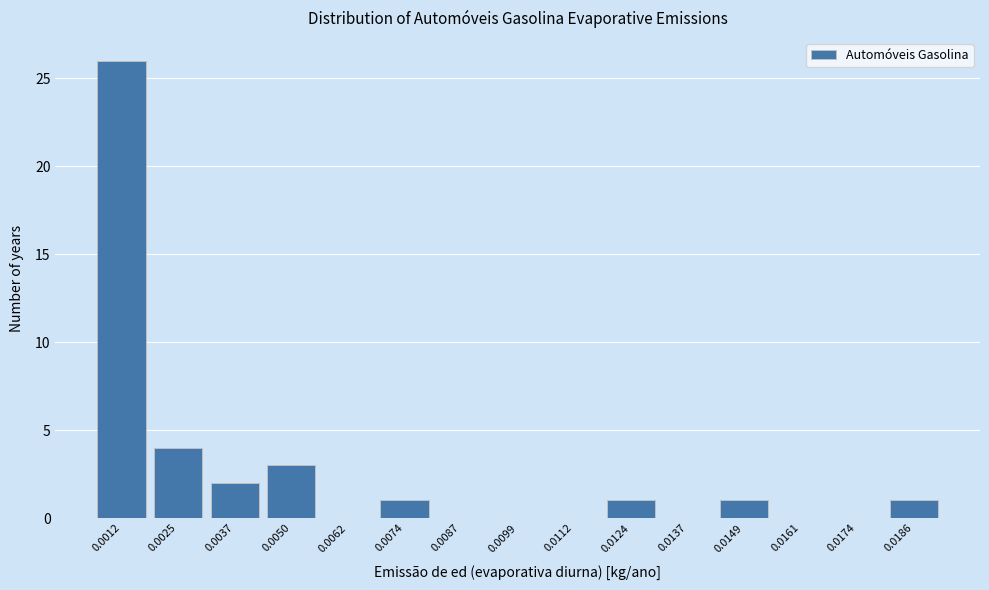

Reading left to right, extract all data points from this chart.

0.0012=26	0.0025=4	0.0037=2	0.0050=3	0.0062=0	0.0074=1	0.0087=0	0.0099=0	0.0112=0	0.0124=1	0.0137=0	0.0149=1	0.0161=0	0.0174=0	0.0186=1